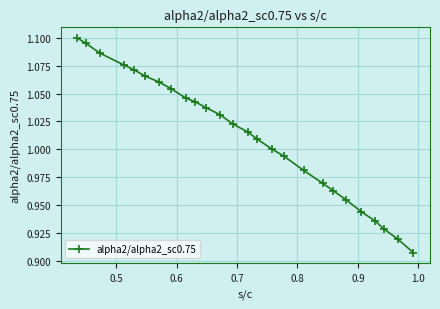

What is the sum of all values?

26.3